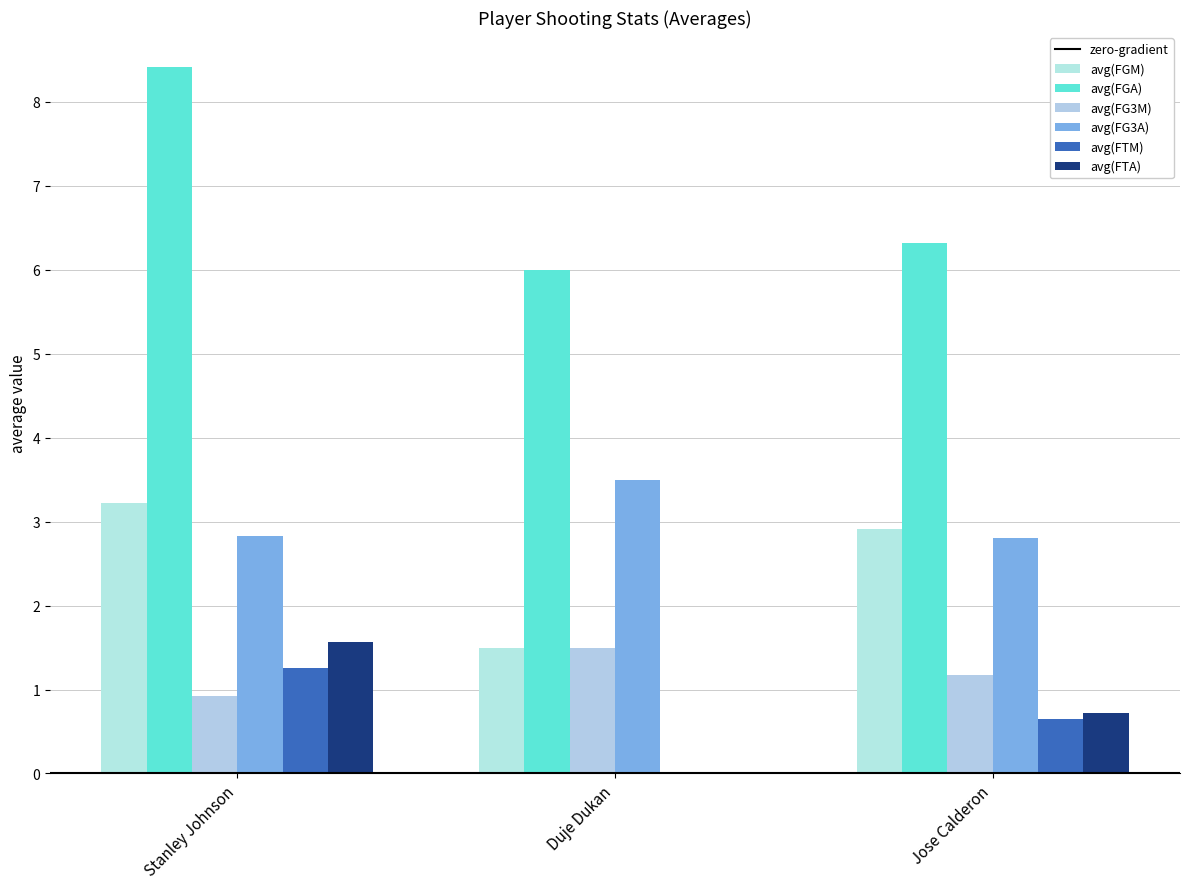

Which series changed the most between Duje Dukan and Jose Calderon?

avg(FGM)